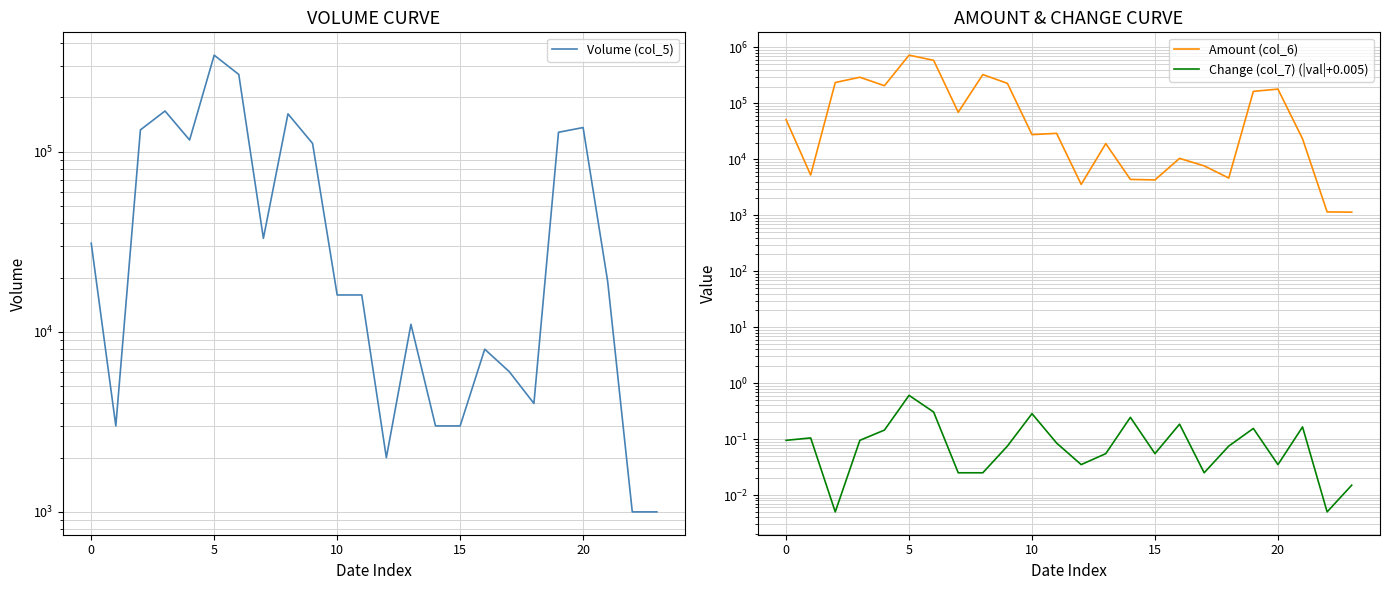

What is the value of the Amount (col_6) point at the 20th from the left?

164270.0